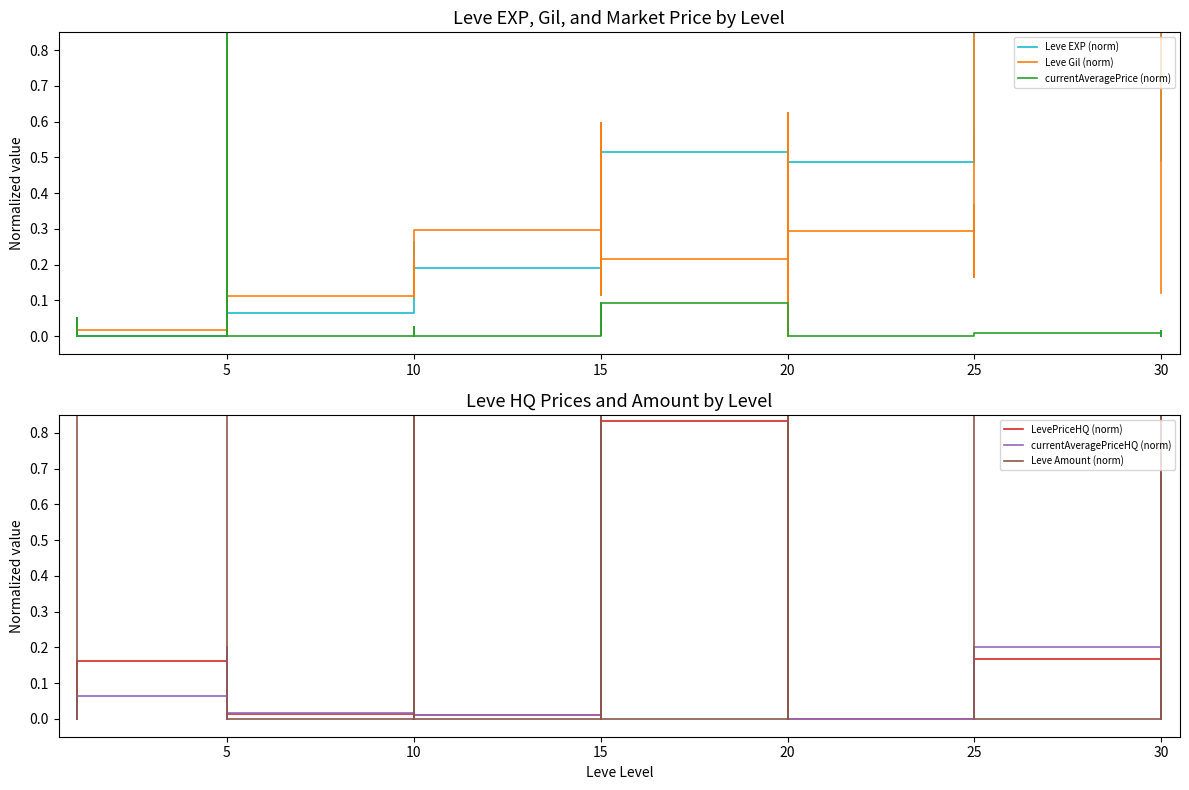

How many lines are shown in the chart?

6